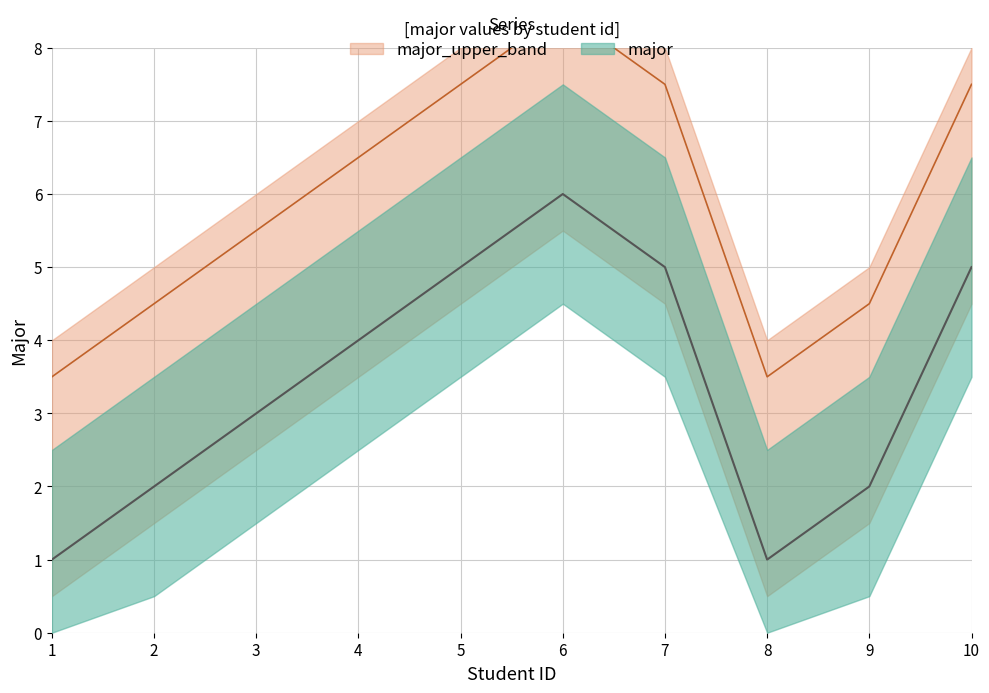

Is this an area chart (filled region under the line)?

No